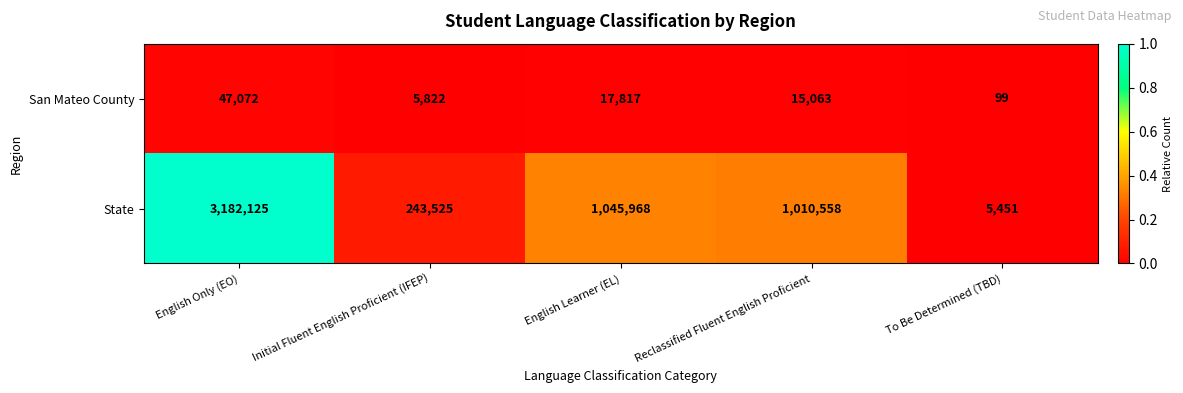

Which category has the lowest value across all series?

To Be Determined (TBD)